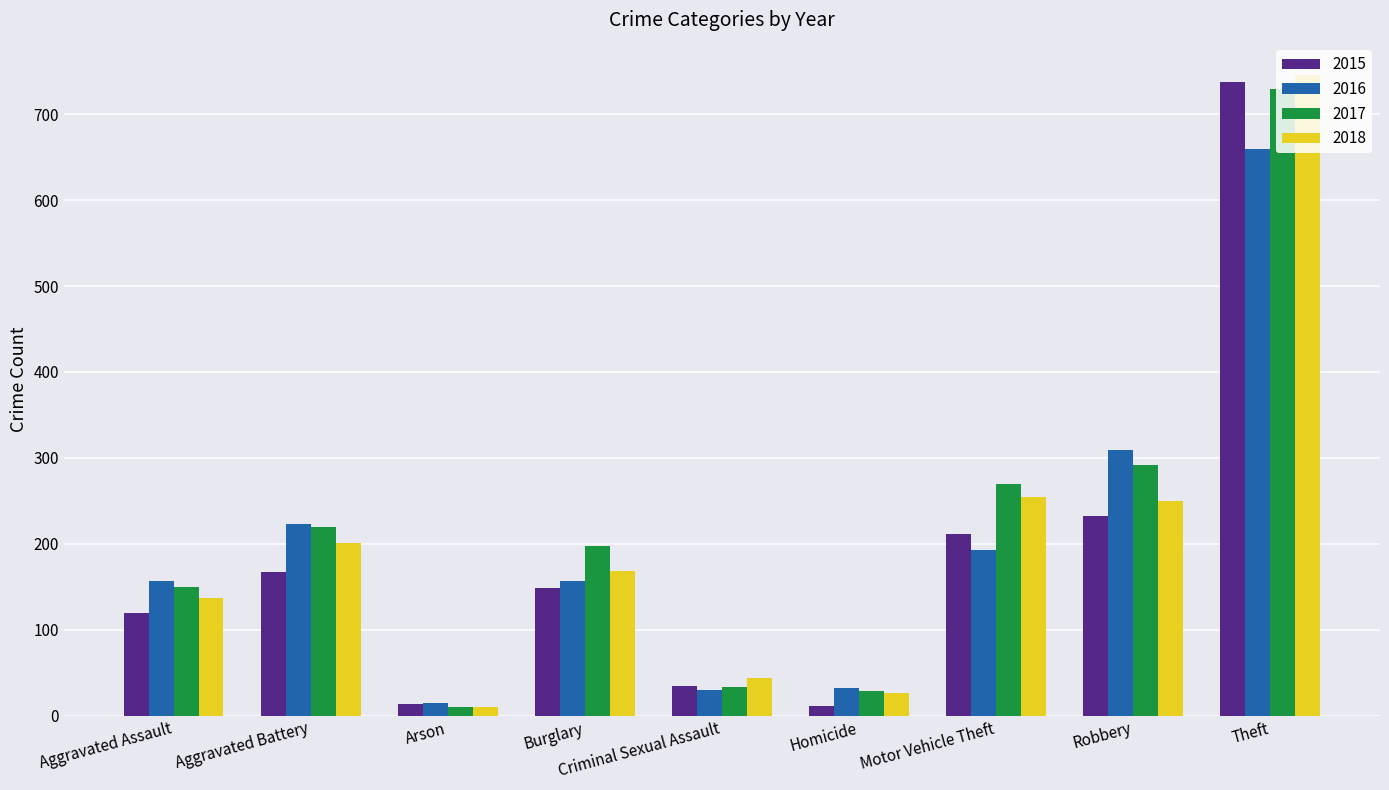

What is the smallest value displayed?

10